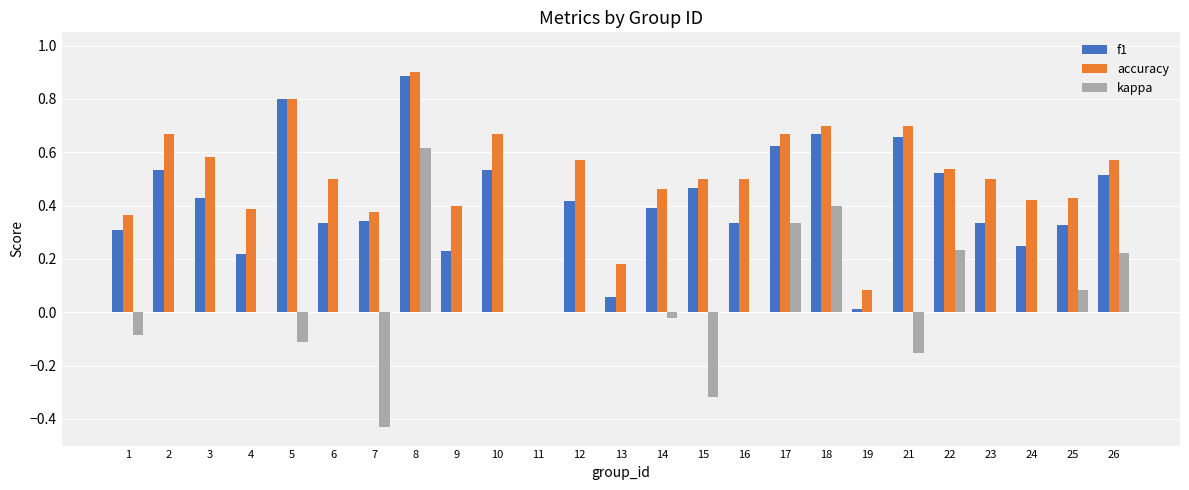

What is the maximum value for accuracy?

0.9